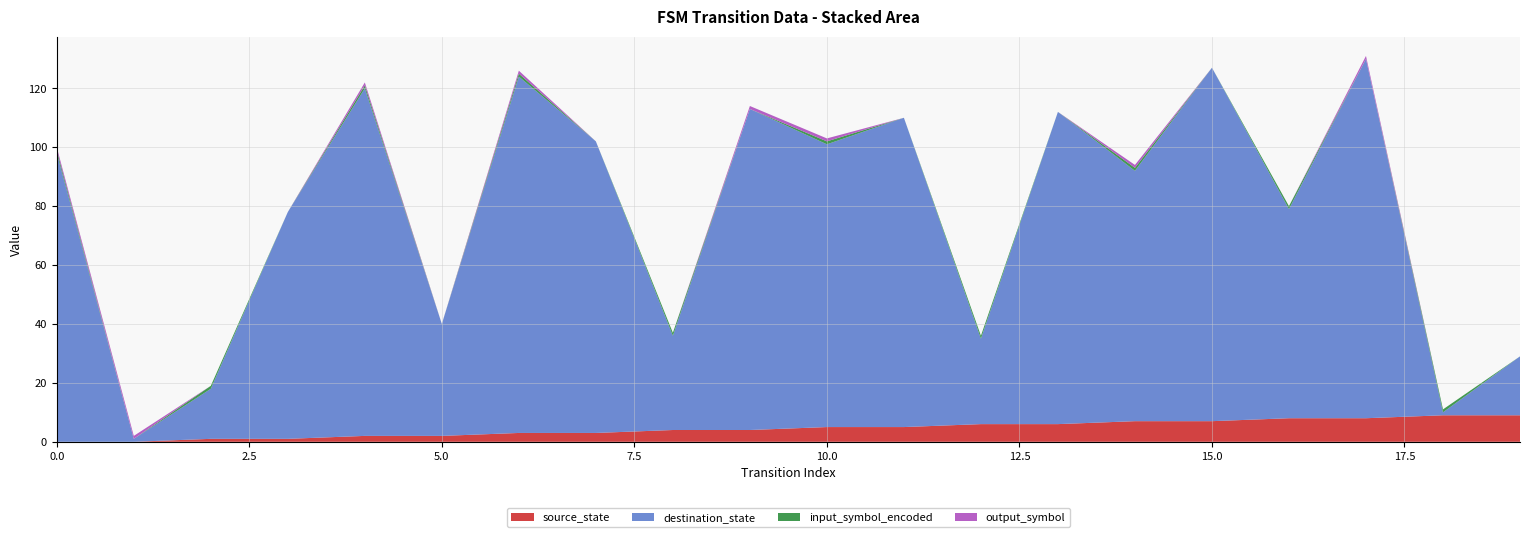

Reading right to left, list all the values displayed in this chart.

source_state: 19=9	18=9	17=8	16=8	15=7	14=7	13=6	12=6	11=5	10=5	9=4	8=4	7=3	6=3	5=2	4=2	3=1	2=1	1=0	0=0
destination_state: 19=20	18=1	17=122	16=71	15=120	14=85	13=106	12=29	11=105	10=96	9=109	8=32	7=99	6=121	5=38	4=118	3=77	2=17	1=1	0=98
input_symbol_encoded: 19=0	18=1	17=0	16=1	15=0	14=1	13=0	12=1	11=0	10=1	9=0	8=1	7=0	6=1	5=0	4=1	3=0	2=1	1=0	0=1
output_symbol: 19=0	18=0	17=1	16=0	15=0	14=1	13=0	12=0	11=0	10=1	9=1	8=0	7=0	6=1	5=0	4=1	3=0	2=0	1=1	0=1